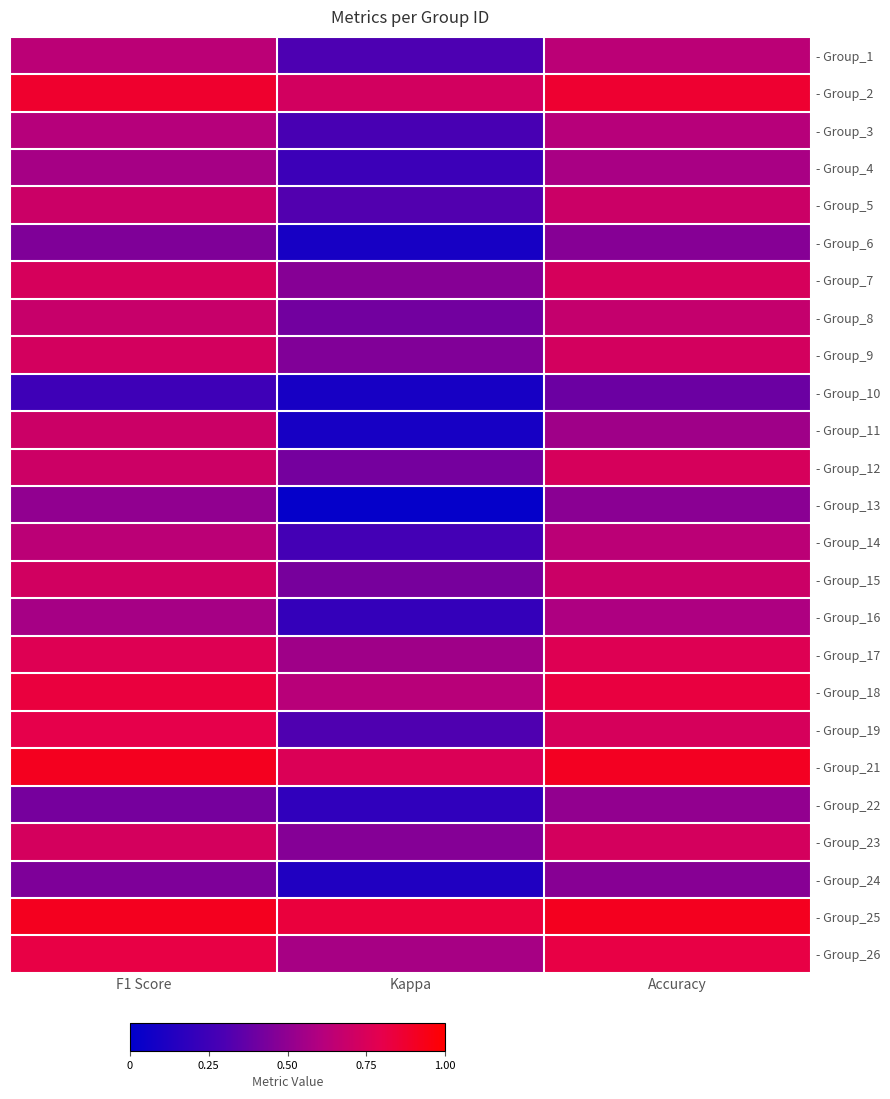

Reading left to right, transcribe all the data shown in this chart.

- Group_1: F1 Score=0.6	Kappa=0.2	Accuracy=0.6
- Group_2: F1 Score=0.9	Kappa=0.7	Accuracy=0.9
- Group_3: F1 Score=0.6	Kappa=0.2	Accuracy=0.6
- Group_4: F1 Score=0.5	Kappa=0.2	Accuracy=0.5
- Group_5: F1 Score=0.7	Kappa=0.2	Accuracy=0.7
- Group_6: F1 Score=0.4	Kappa=0.0	Accuracy=0.4
- Group_7: F1 Score=0.7	Kappa=0.4	Accuracy=0.7
- Group_8: F1 Score=0.6	Kappa=0.4	Accuracy=0.6
- Group_9: F1 Score=0.7	Kappa=0.4	Accuracy=0.7
- Group_10: F1 Score=0.2	Kappa=0.0	Accuracy=0.3
- Group_11: F1 Score=0.7	Kappa=0.0	Accuracy=0.5
- Group_12: F1 Score=0.7	Kappa=0.4	Accuracy=0.7
- Group_13: F1 Score=0.5	Kappa=-0.1	Accuracy=0.4
- Group_14: F1 Score=0.6	Kappa=0.2	Accuracy=0.6
- Group_15: F1 Score=0.7	Kappa=0.4	Accuracy=0.7
- Group_16: F1 Score=0.5	Kappa=0.1	Accuracy=0.5
- Group_17: F1 Score=0.7	Kappa=0.5	Accuracy=0.8
- Group_18: F1 Score=0.8	Kappa=0.6	Accuracy=0.8
- Group_19: F1 Score=0.8	Kappa=0.2	Accuracy=0.7
- Group_21: F1 Score=0.9	Kappa=0.7	Accuracy=0.9
- Group_22: F1 Score=0.4	Kappa=0.1	Accuracy=0.5
- Group_23: F1 Score=0.7	Kappa=0.4	Accuracy=0.7
- Group_24: F1 Score=0.4	Kappa=0.0	Accuracy=0.4
- Group_25: F1 Score=0.9	Kappa=0.8	Accuracy=0.9
- Group_26: F1 Score=0.8	Kappa=0.5	Accuracy=0.8